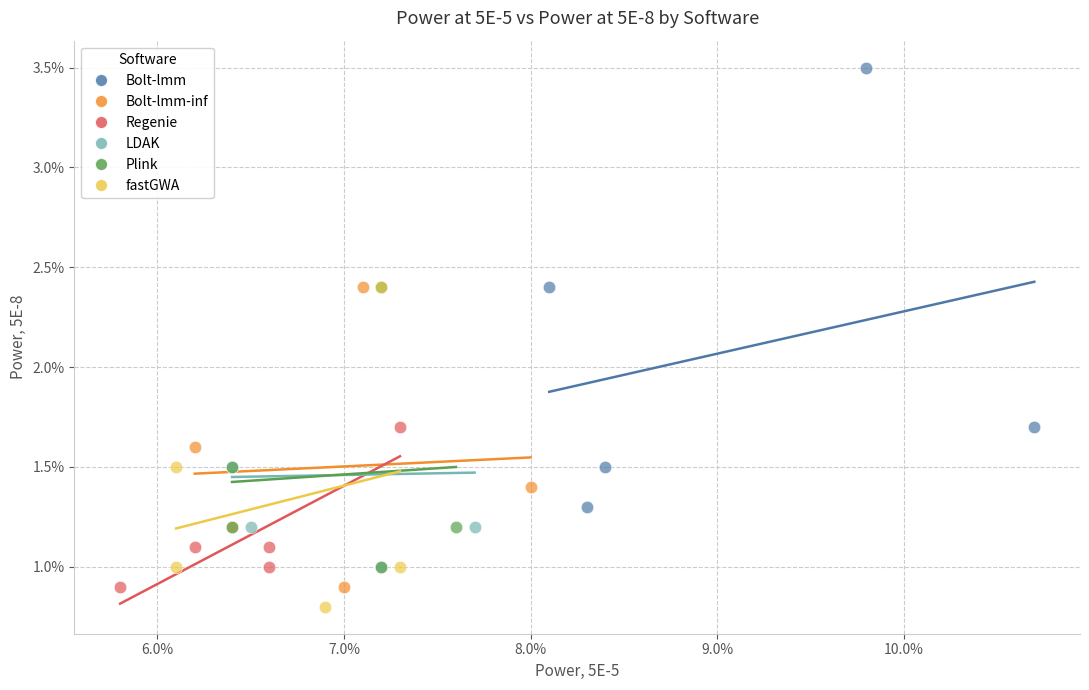

Which series contains the lowest Y value?

fastGWA